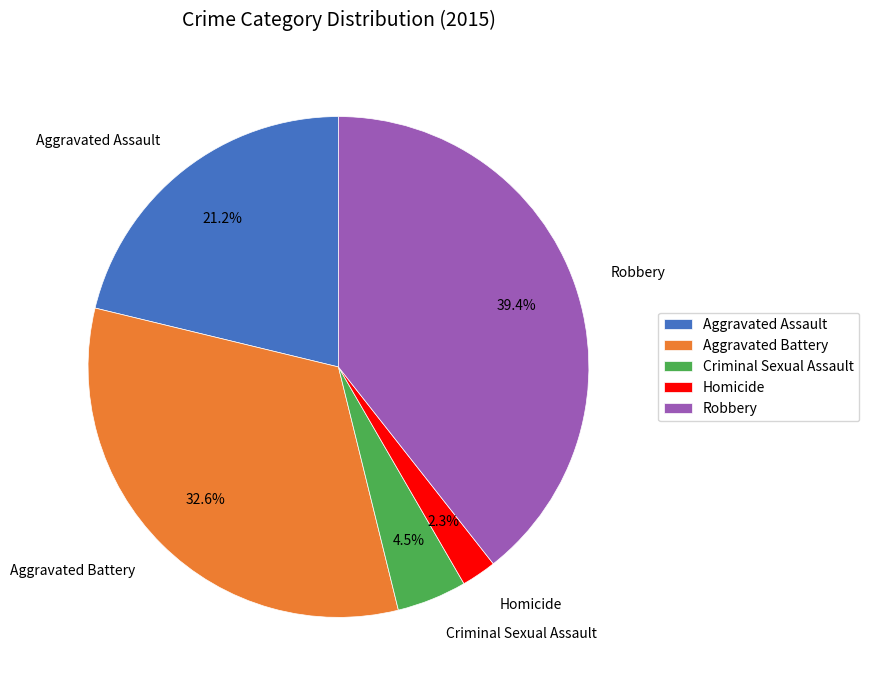

Does Criminal Sexual Assault represent more than half of the total?

No